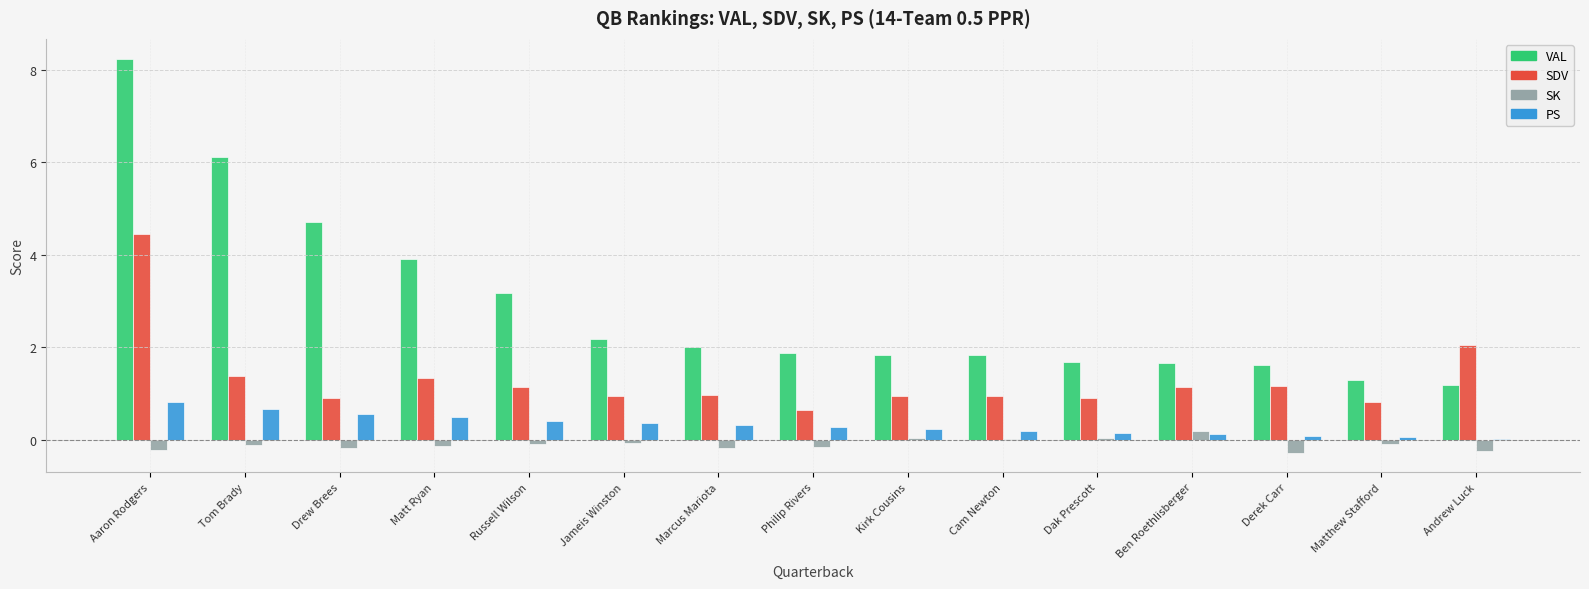

What is the minimum value for SK?

-0.3